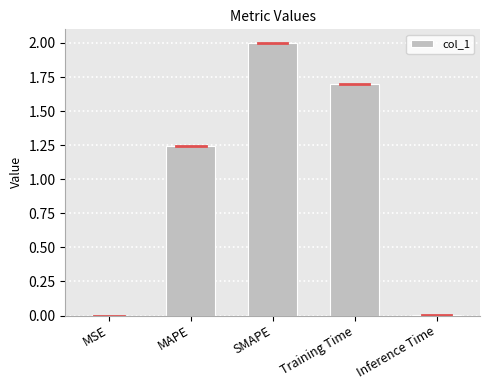

What is the change in value from MSE to Training Time?

+1.7